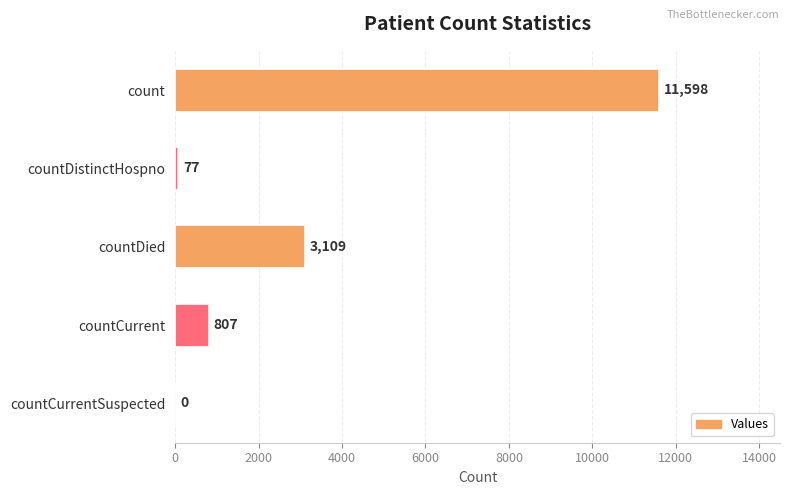

What is the average value?

3118